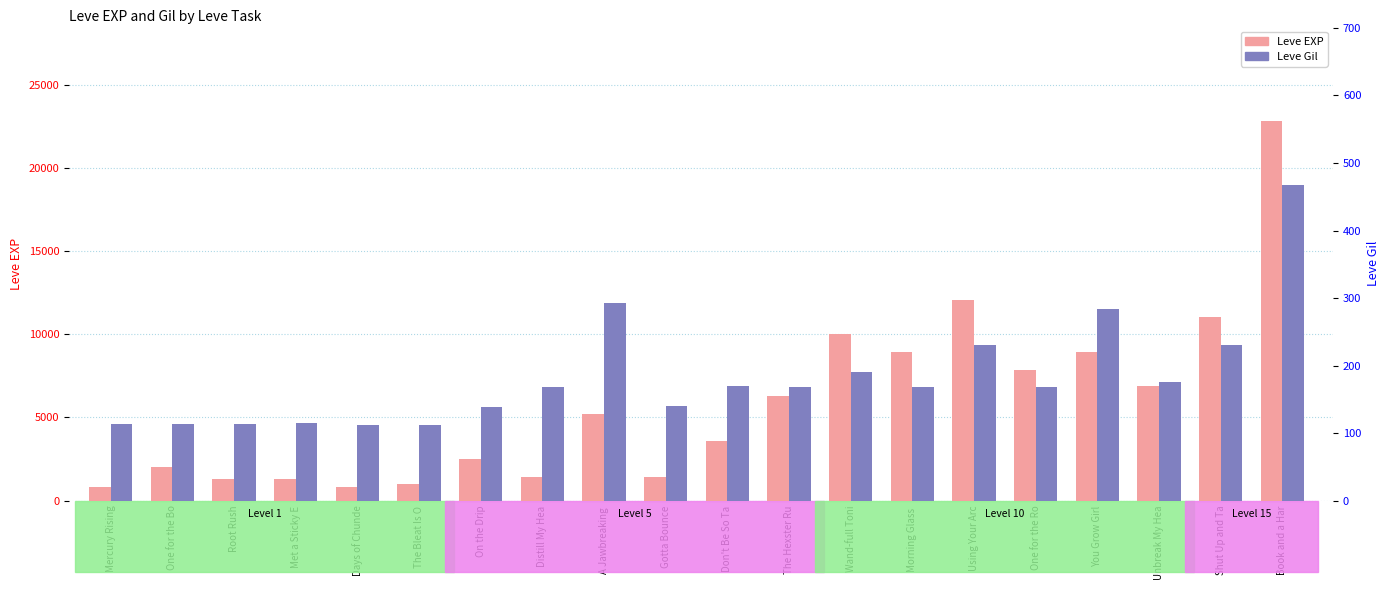

Which series has the largest range (max minus min)?

Leve EXP